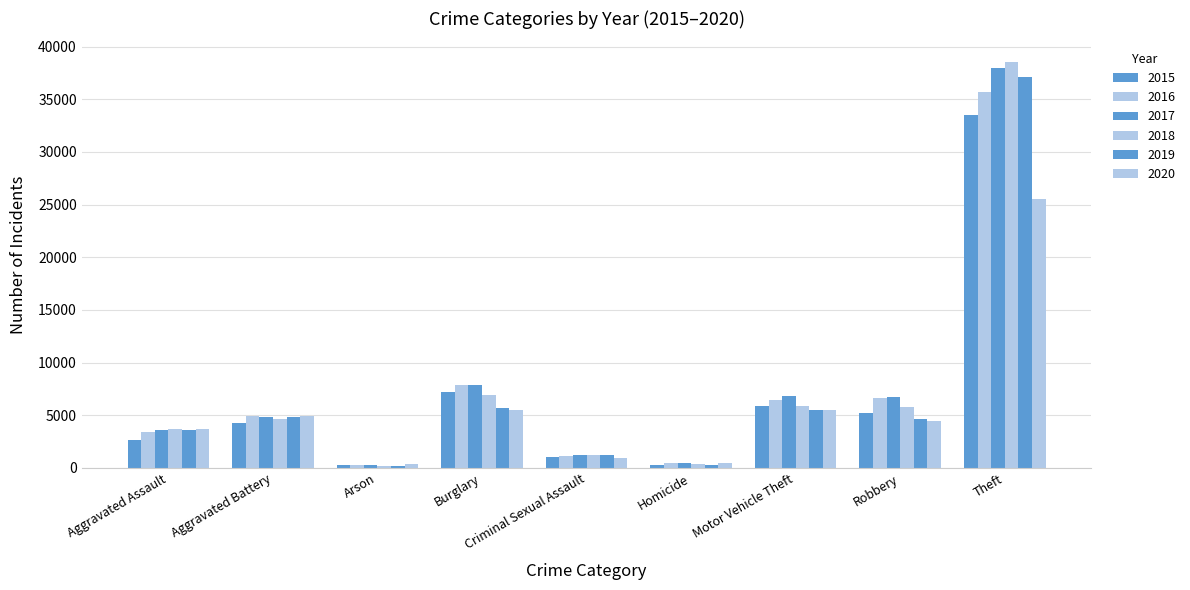

At how many categories does at least one series exceed 38276?

1